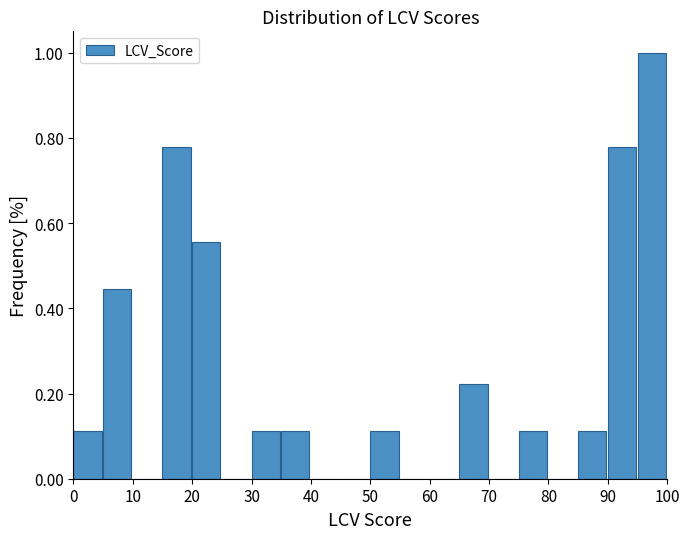

How tall is the bar that spans 75 to 80 on the x-axis? The values are not printed on the chart, so give them approximately, as read against the axis.

0.12